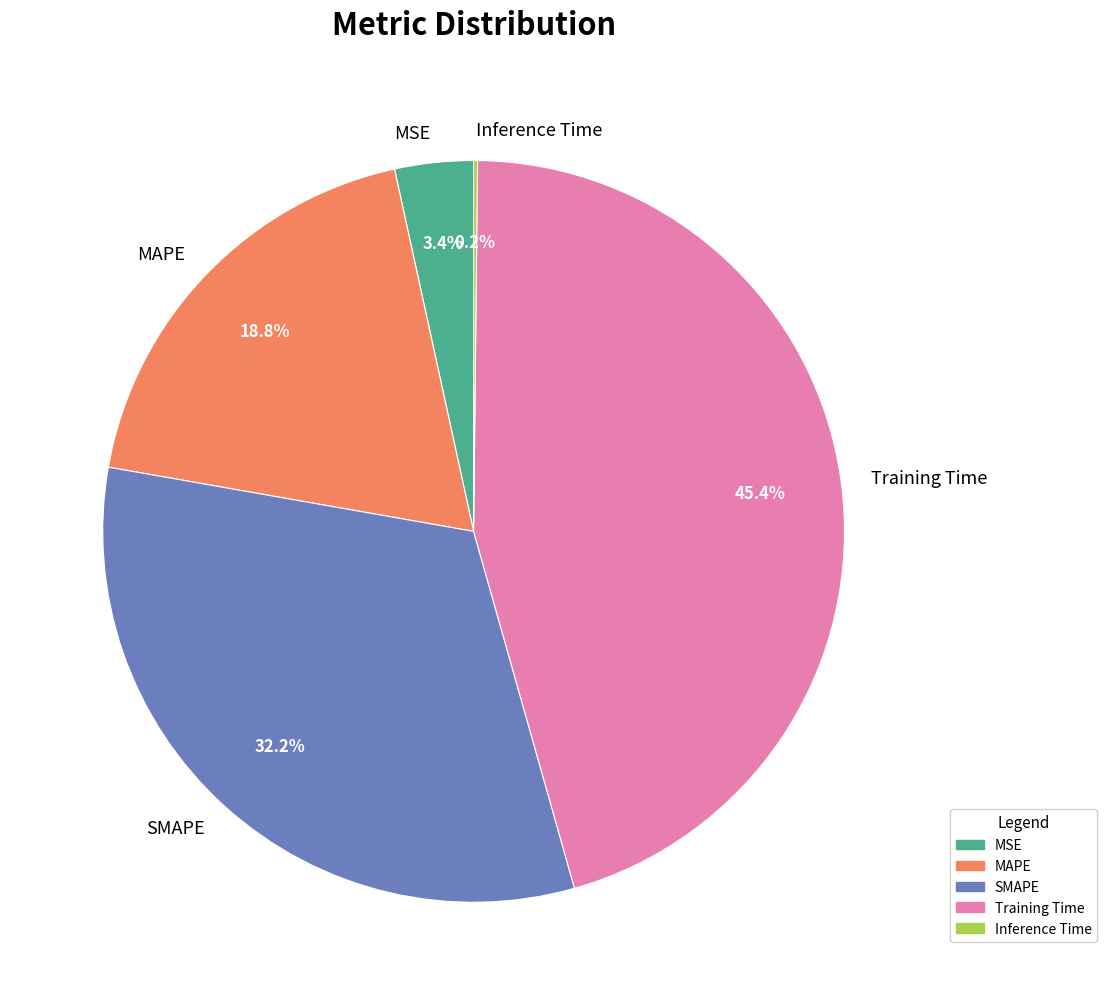

Is there any slice that represents more than half of the pie?

No